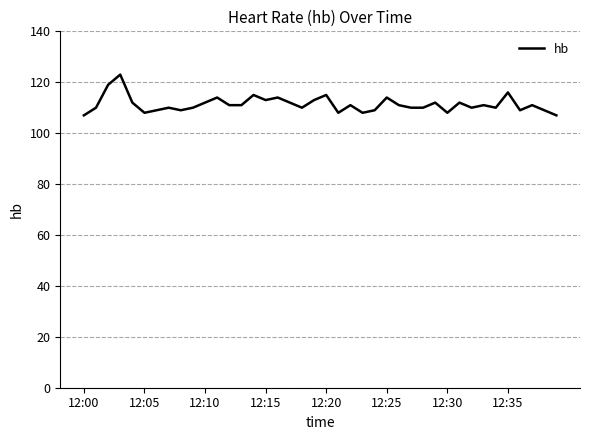

What is the difference between the maximum and minimum values?

16